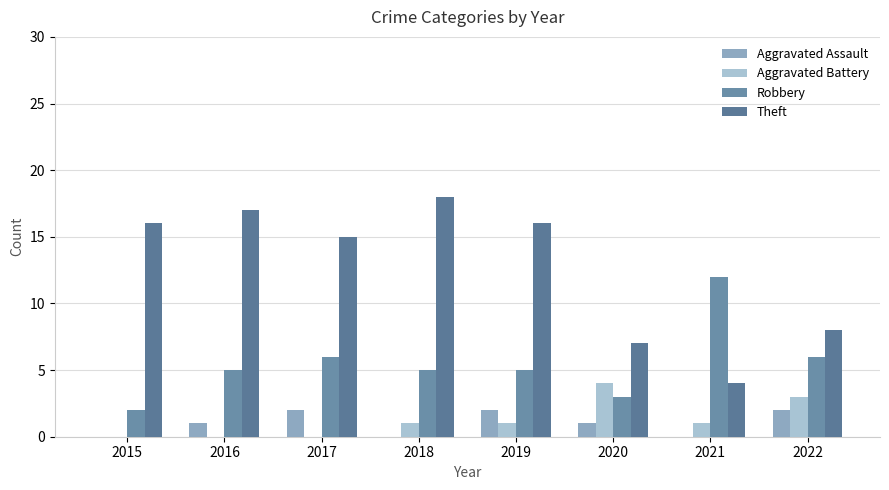

Which series has the largest total across all categories?

Theft